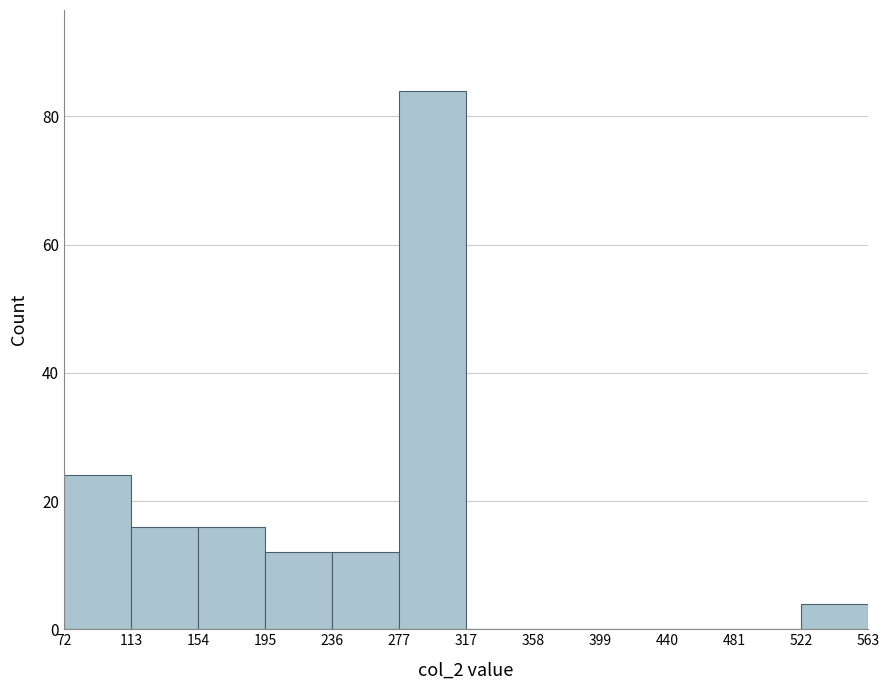

Reading left to right, transcribe this chart: for each bar, give the range it covers on the x-axis and its height. The values are not printed on the chart, so give them approximately, as read against the axis.

72 to 113: 24
113 to 154: 16
154 to 195: 16
195 to 236: 12
236 to 277: 12
277 to 317: 84
317 to 358: 0
358 to 399: 0
399 to 440: 0
440 to 481: 0
481 to 522: 0
522 to 563: 4